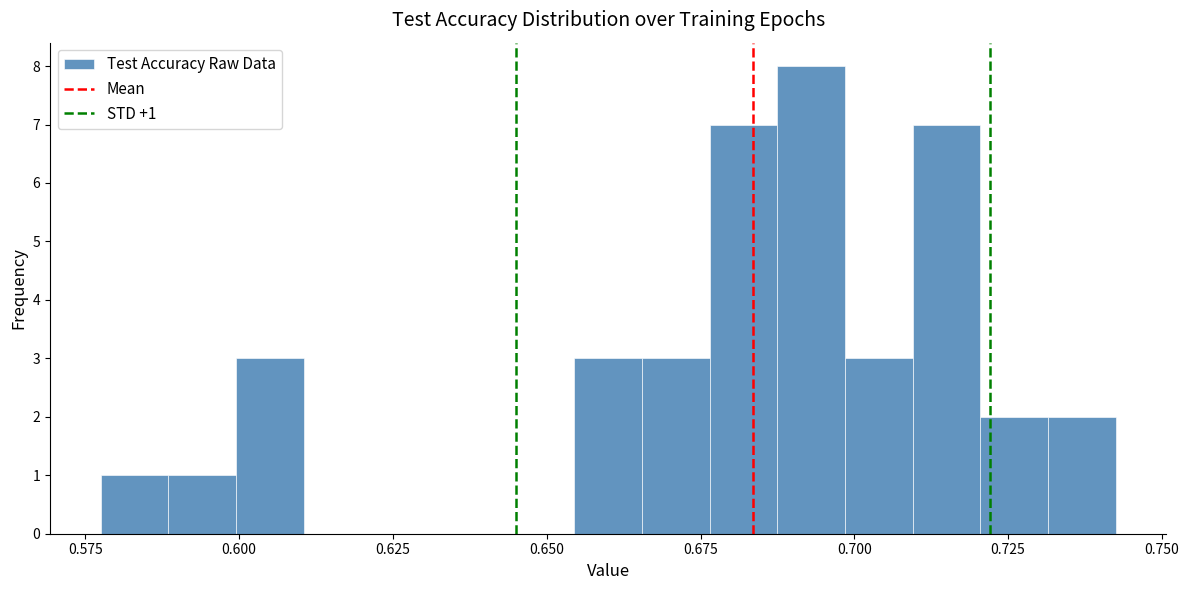

Around what value on the x-axis is the tallest bar? Give the approximate position of its centre, as read against the axis.

0.695